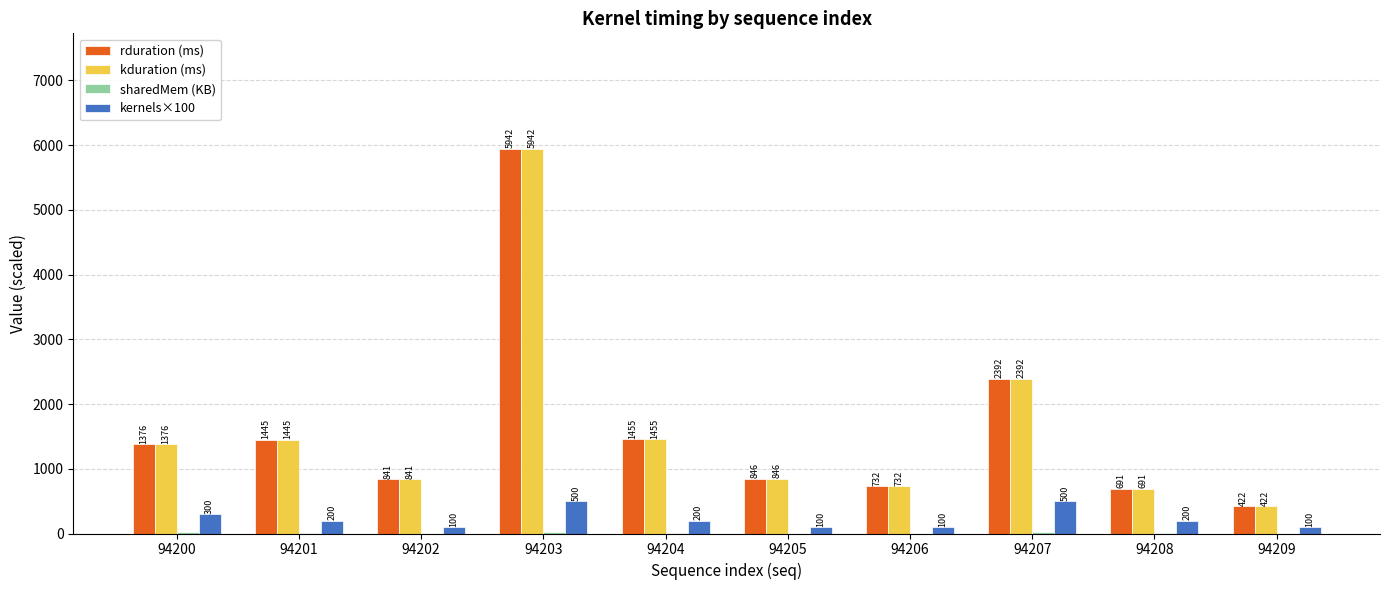

At which category is the sum across all series the highest?

94203